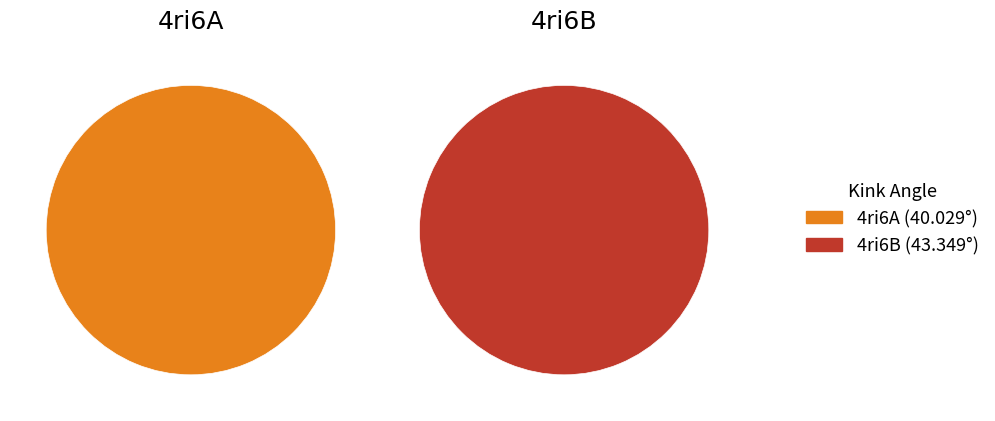

How many slices are in this pie chart?

2